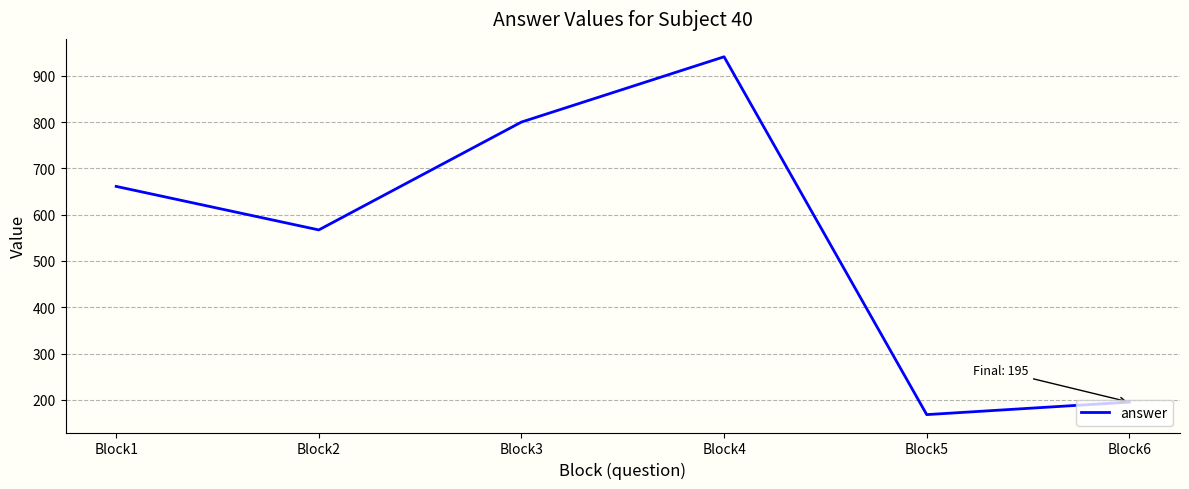

Rank the categories by value from lowest to highest.

Block5, Block6, Block2, Block1, Block3, Block4